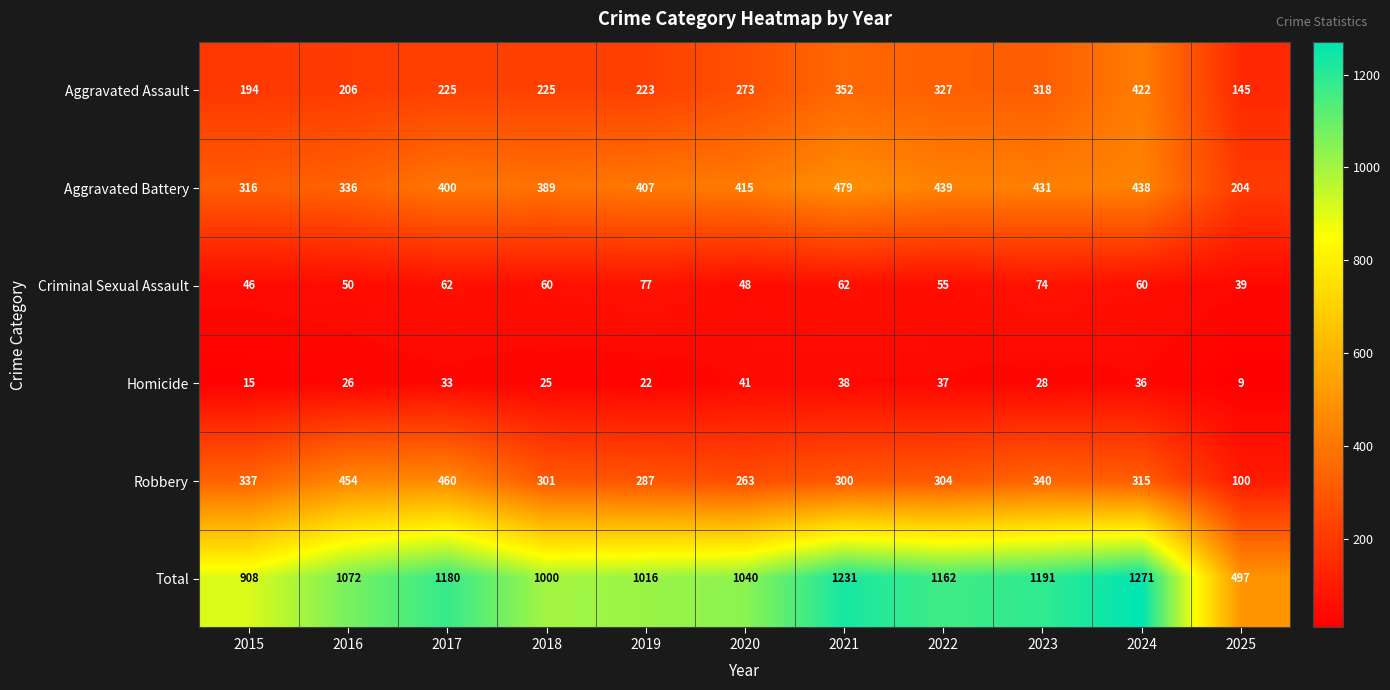

What value does the Aggravated Battery series have at 2021?

479